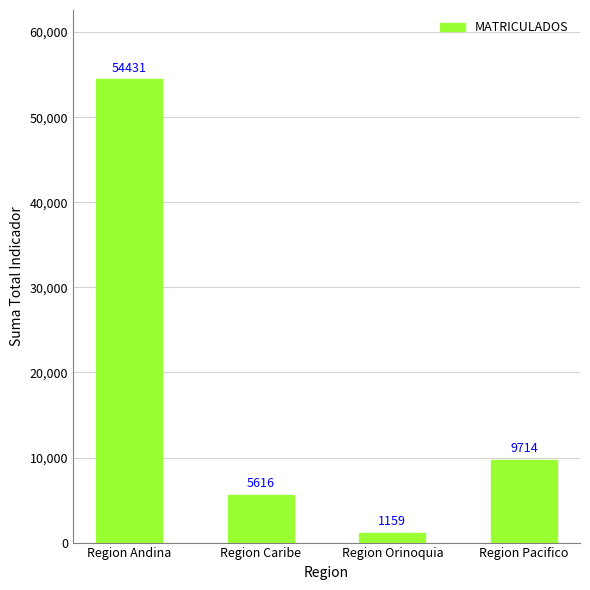

Reading left to right, what are all the values shown in this chart?

54431	5616	1159	9714